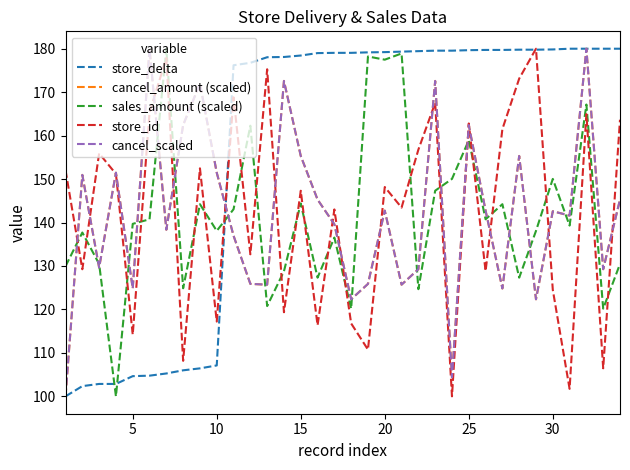

True or false: store_delta has more than 1 points higher than both neighbors.

False